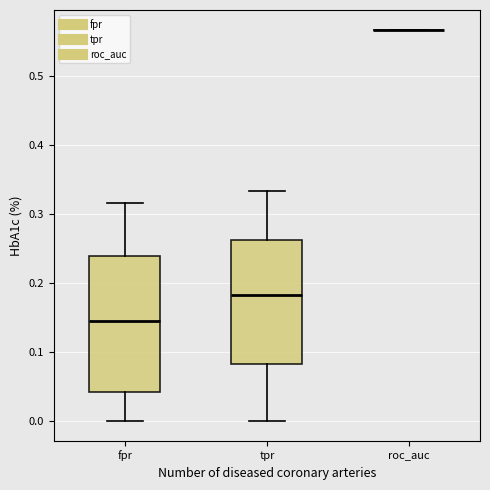

Reading left to right, transcribe this box plot: for each box, give where its median line is, the range the box spans, and where its two whiskers end, as read against the y-axis. The values are not printed on the chart, so give them approximately, as read against the axis.

fpr: median 0.15, box 0.04 to 0.24, whiskers 0.00 to 0.32
tpr: median 0.18, box 0.08 to 0.26, whiskers 0.00 to 0.33
roc_auc: box collapsed to a line at 0.57, whiskers 0.57 to 0.57